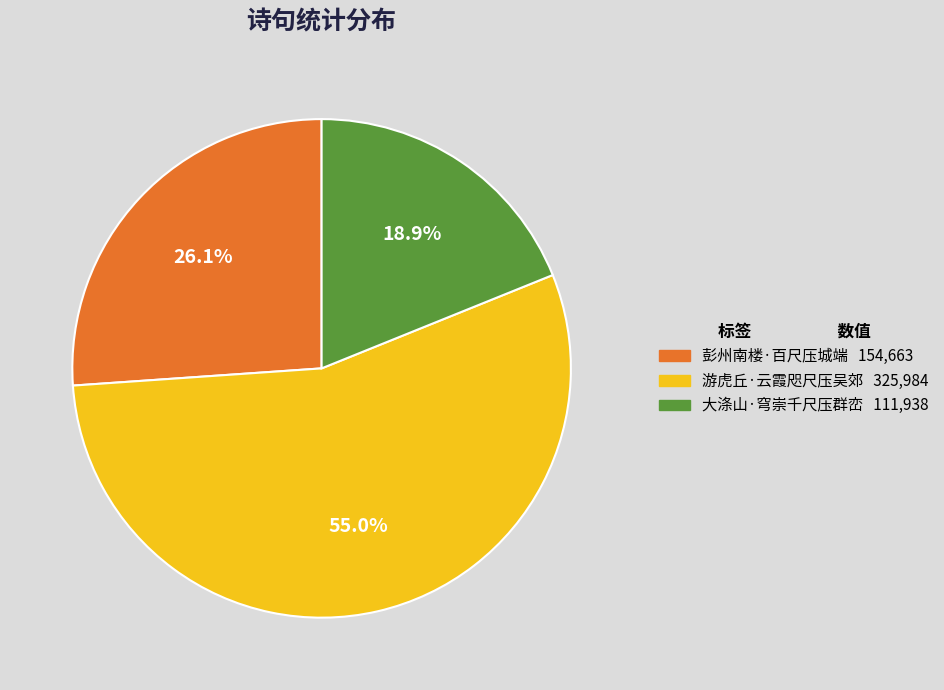

To the nearest percent, what portion does 大涤山·穹崇千尺压群峦 represent?

19%